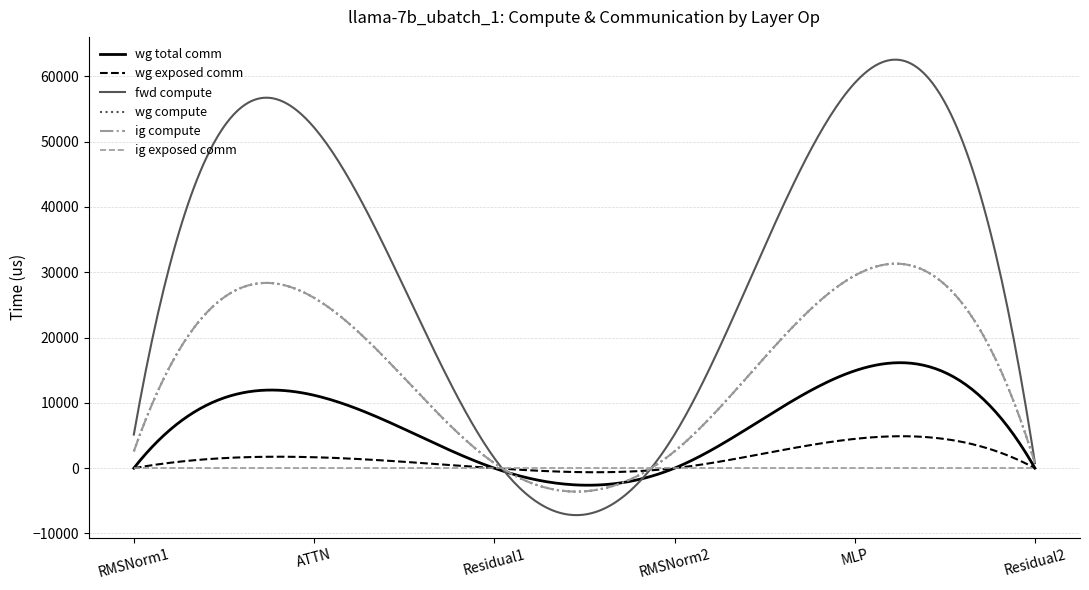

Is this an area chart (filled region under the line)?

No